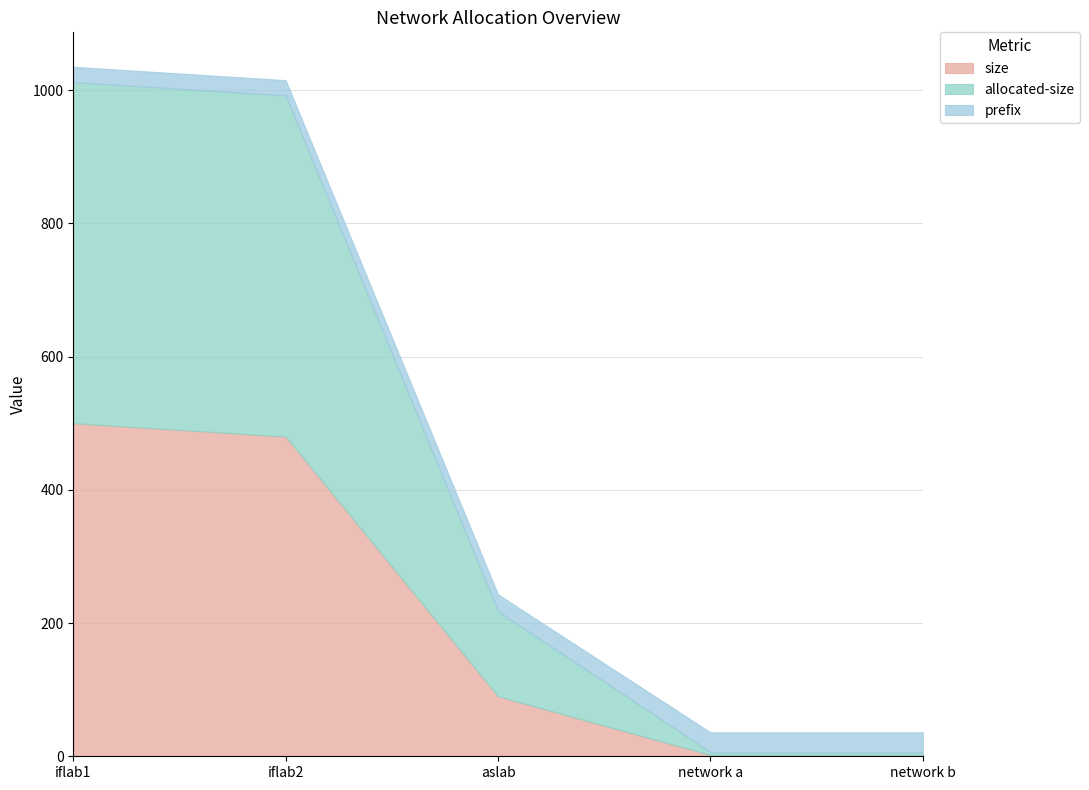

Reading right to left, transcribe all the data shown in this chart.

size: 2	2	90	480	500
allocated-size: 4	4	128	512	512
prefix: 30	30	25	23	23